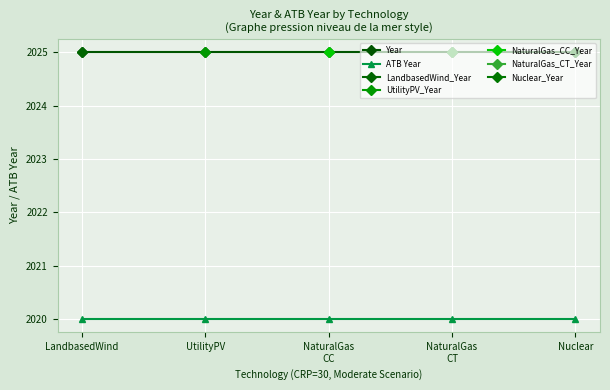

What is the total value across all series at Nuclear?

4045